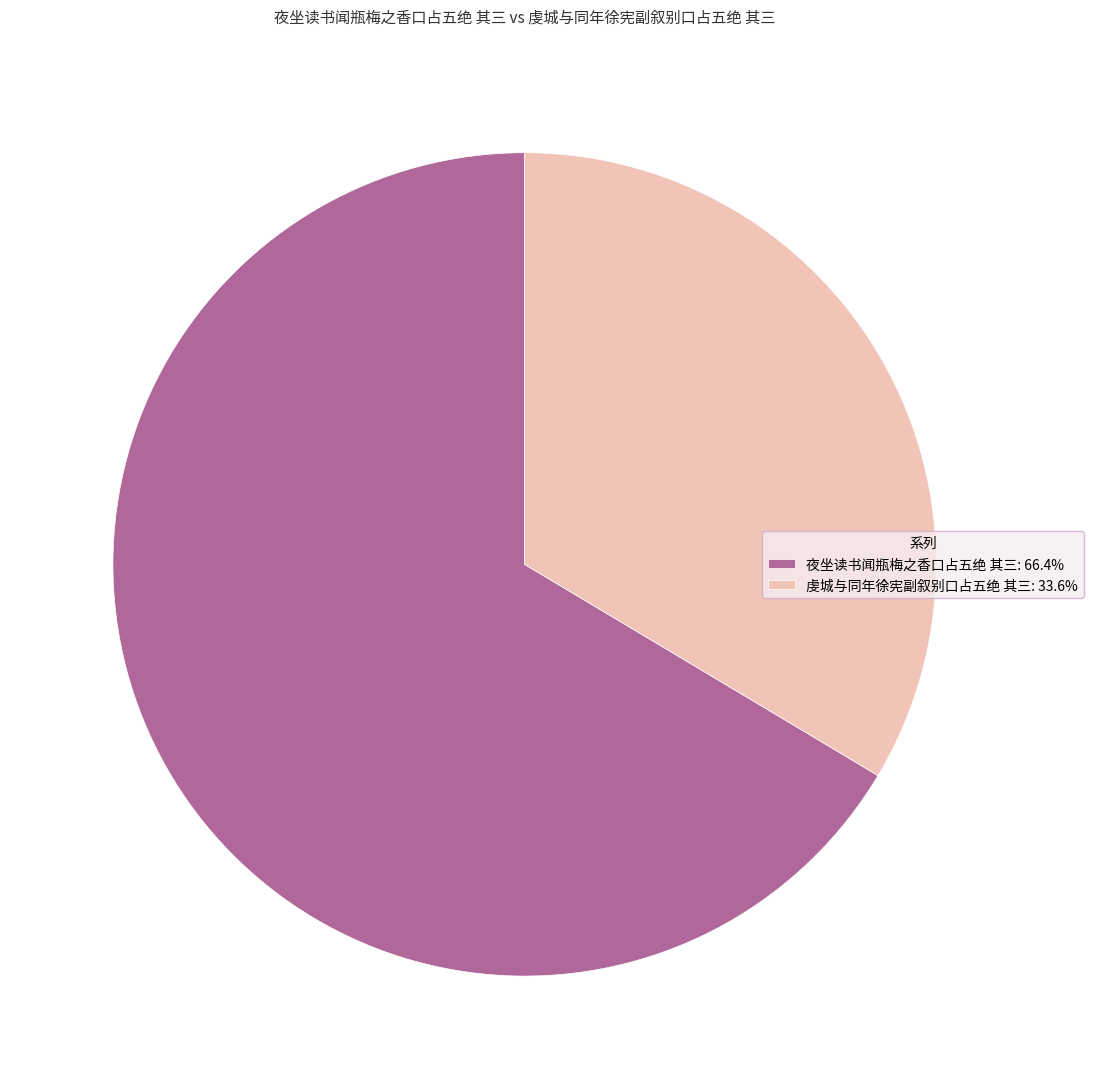

Rank the categories by value from highest to lowest.

夜坐读书闻瓶梅之香口占五绝 其三, 虔城与同年徐宪副叙别口占五绝 其三